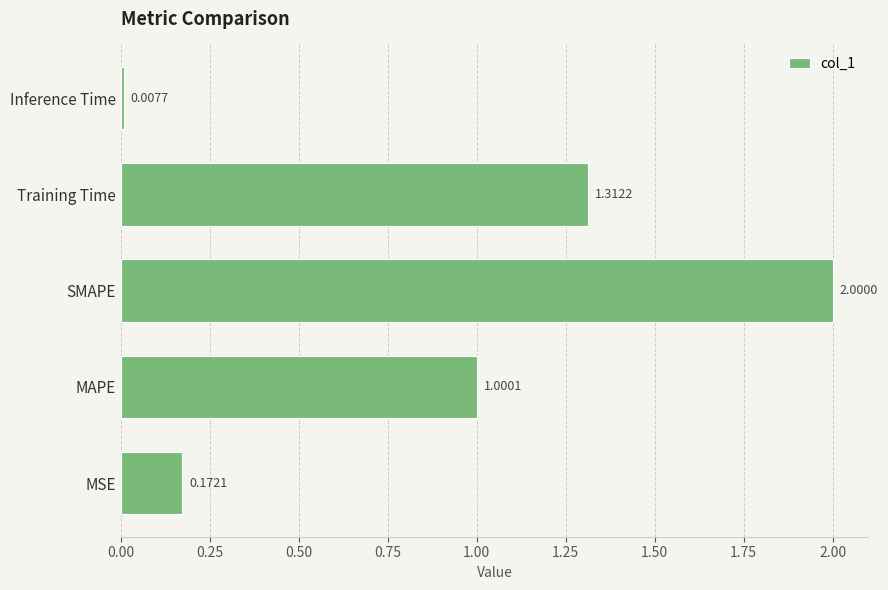

What is the average value?

0.9